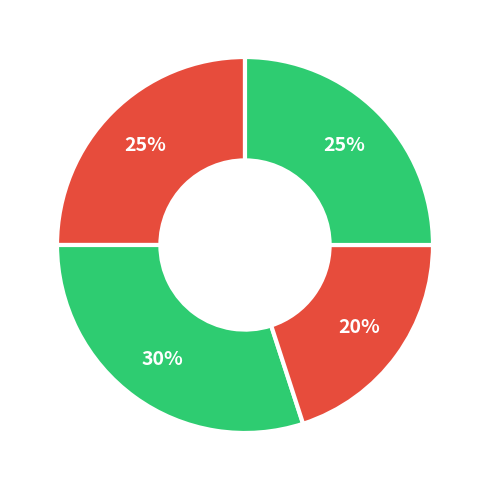

How many segments does this pie chart have?

4